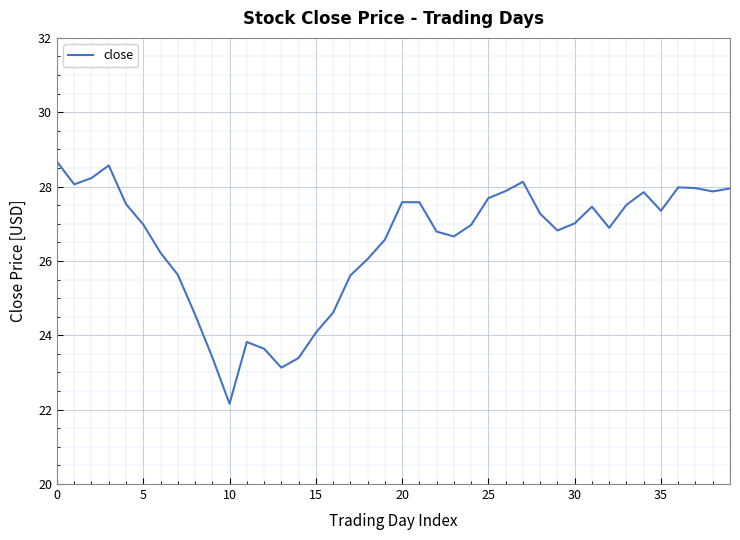

What is the maximum value shown in the chart?

28.7